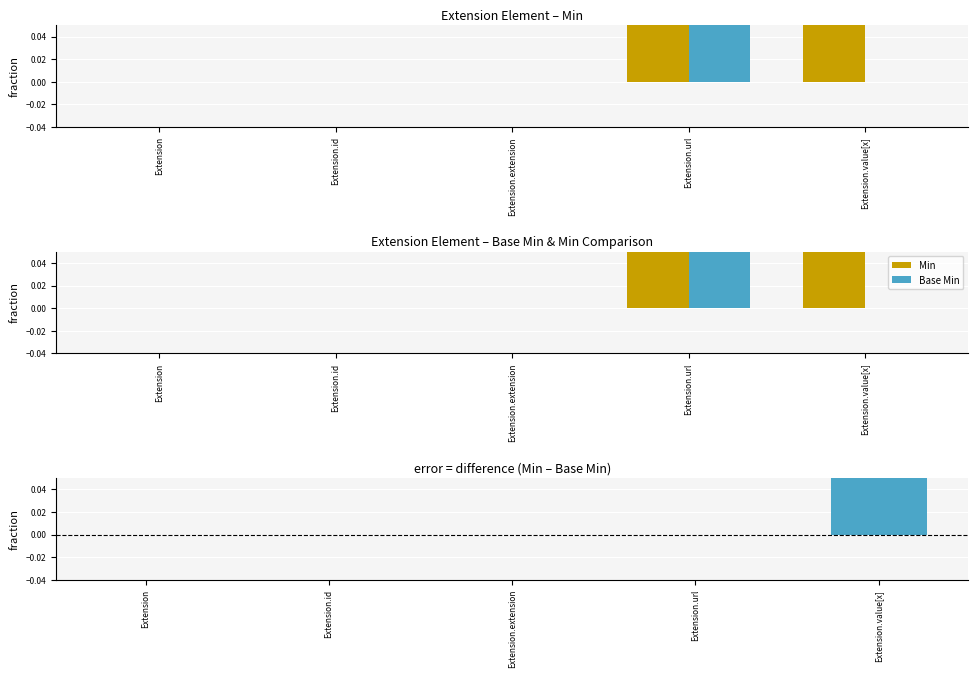

Reading left to right, extract all data points from this chart.

Min: Extension=0	Extension.id=0	Extension.extension=0	Extension.url=1	Extension.value[x]=1
Base Min: Extension=0	Extension.id=0	Extension.extension=0	Extension.url=1	Extension.value[x]=0
Min - Base Min: Extension=0	Extension.id=0	Extension.extension=0	Extension.url=0	Extension.value[x]=1